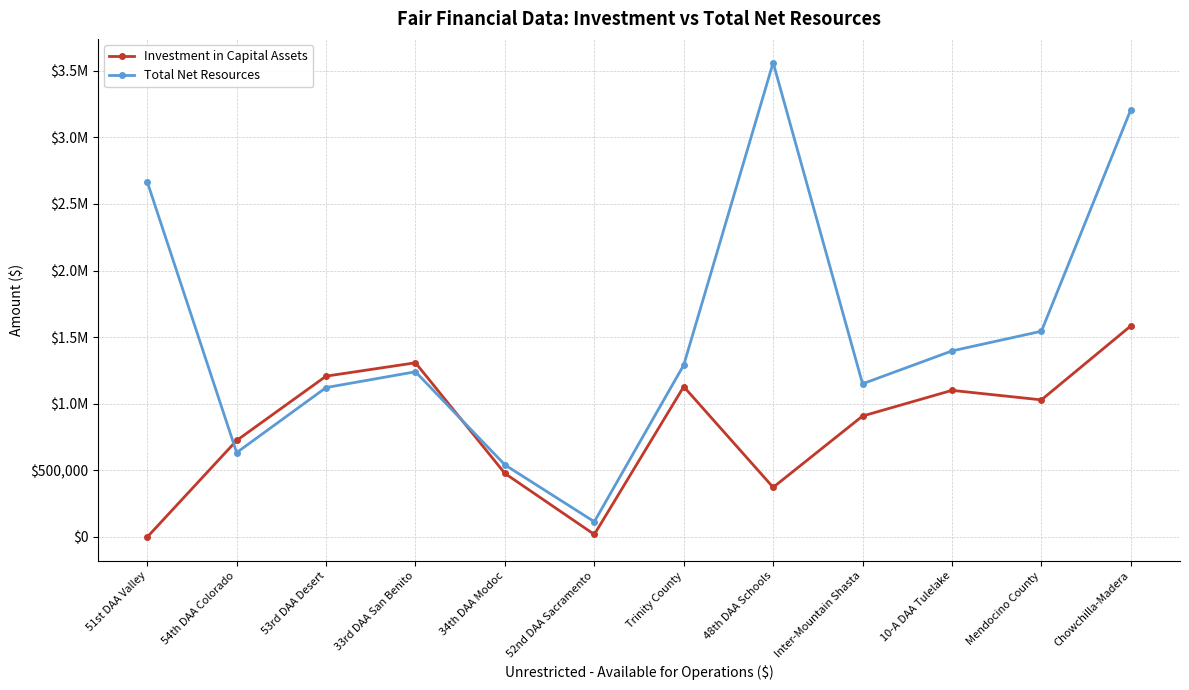

The value of Investment in Capital Assets at 33rd DAA San Benito is 665008. True or false?

False